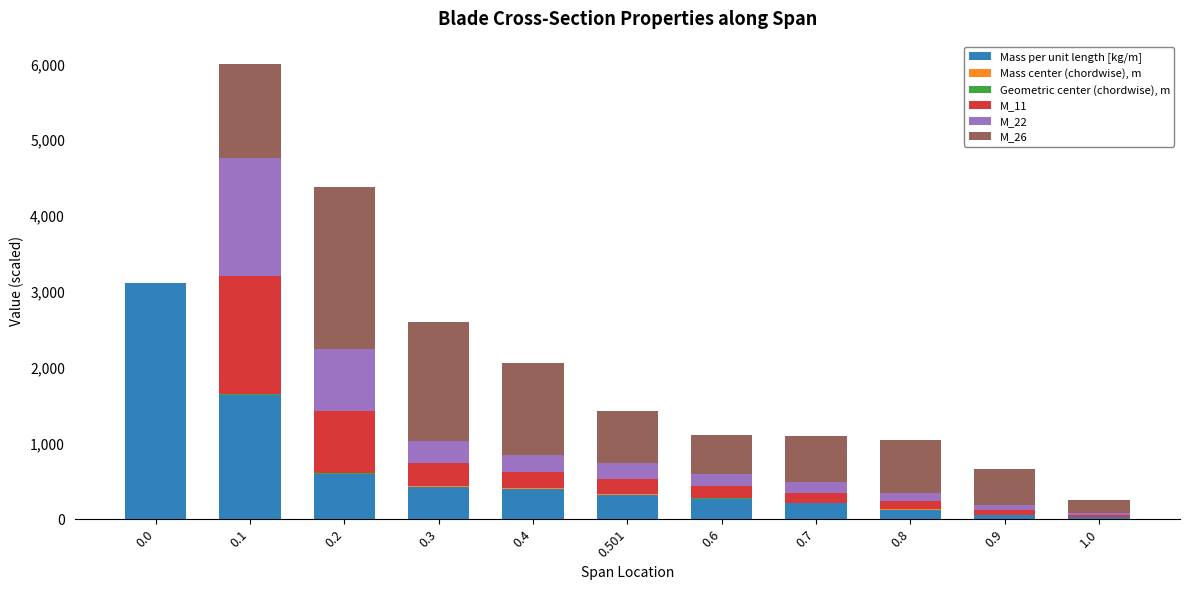

What is the maximum value for Mass per unit length [kg/m]?

3118.8